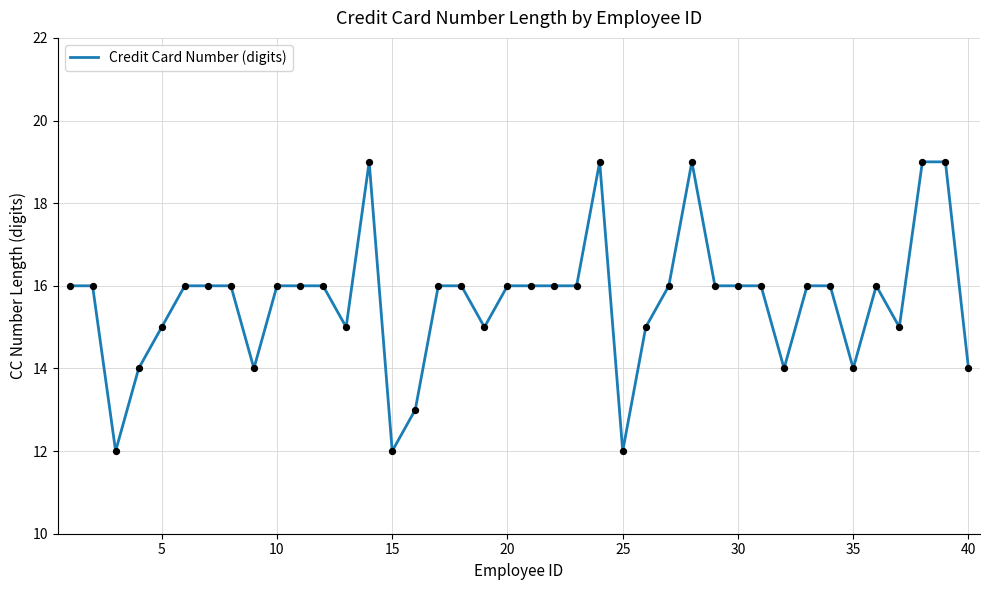

What is the difference between the maximum and minimum values?

7